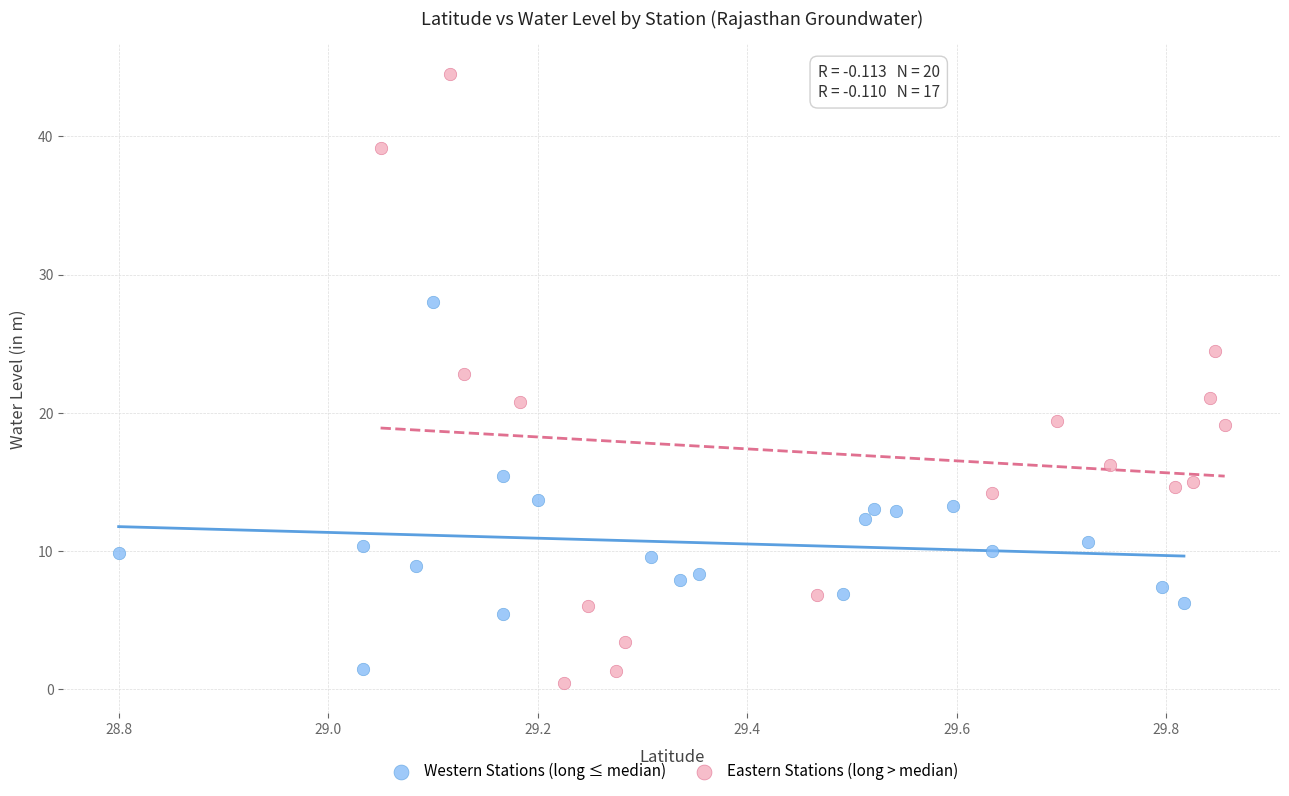

Which series contains the lowest Y value?

Eastern Stations (long > median)